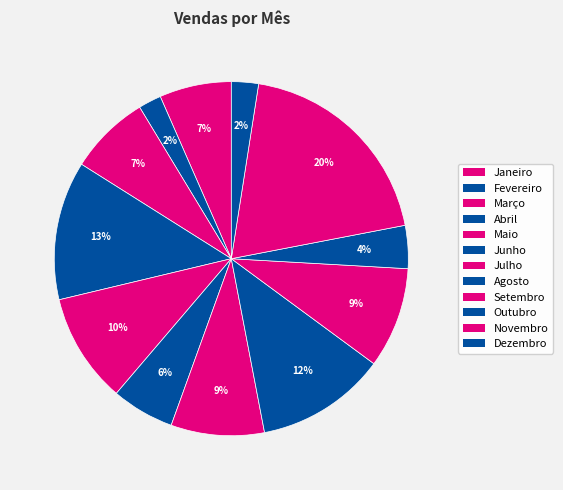

To the nearest percent, what is the combined percentage of Novembro and Agosto?

31%